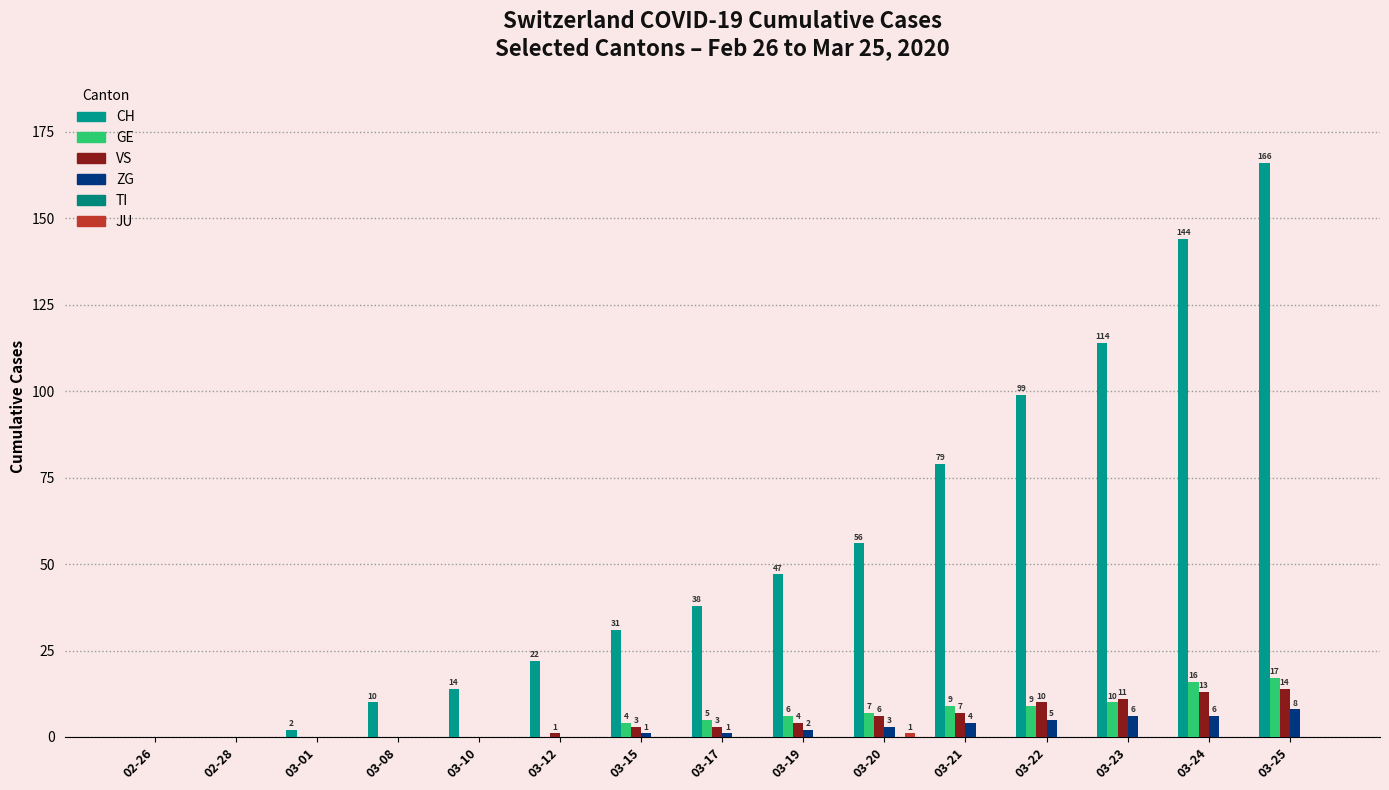

At which category is the sum across all series the highest?

03-25